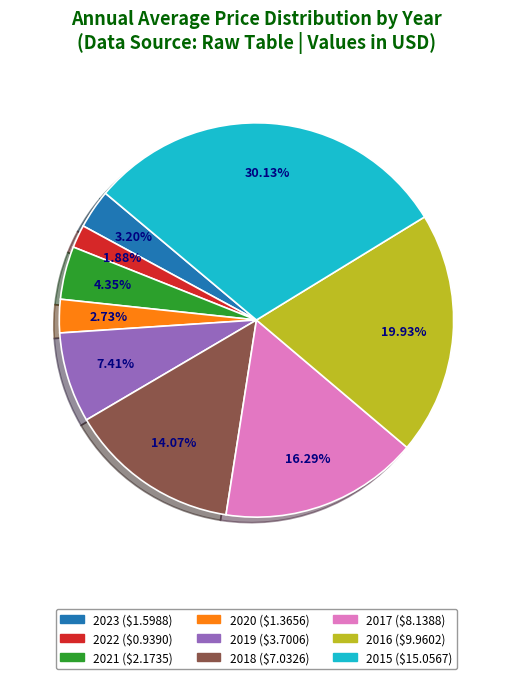

Count the number of slices in the pie.

9